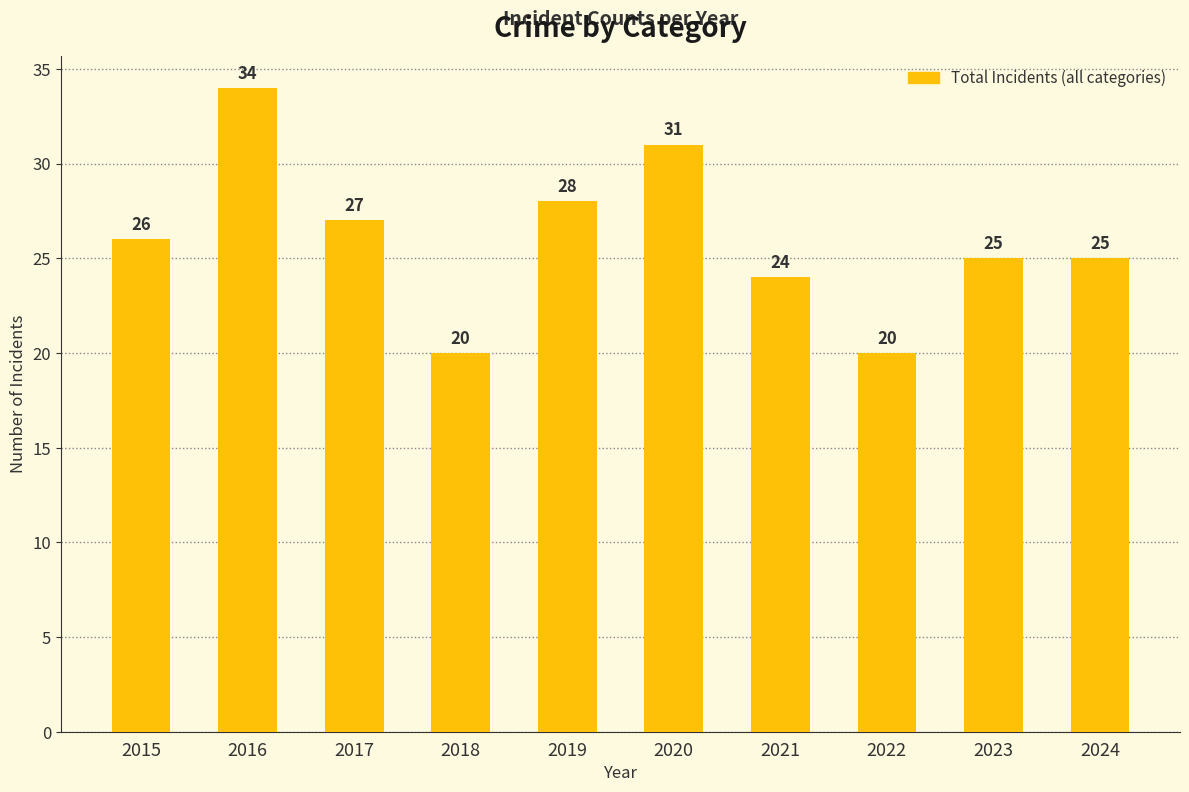

What is the average value?

26